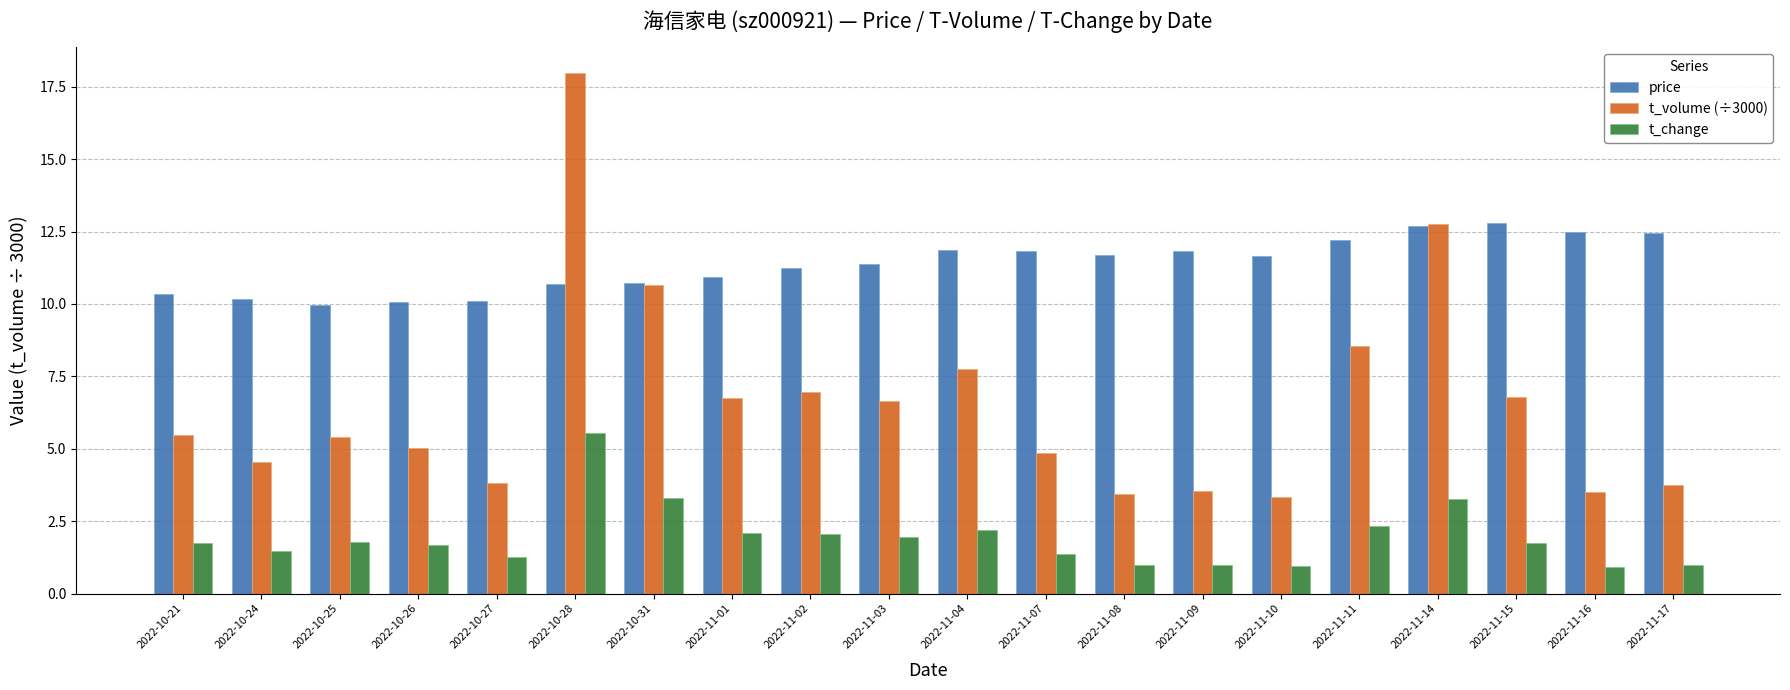

What is the lowest value of the t_volume (÷3000) series?

3.3